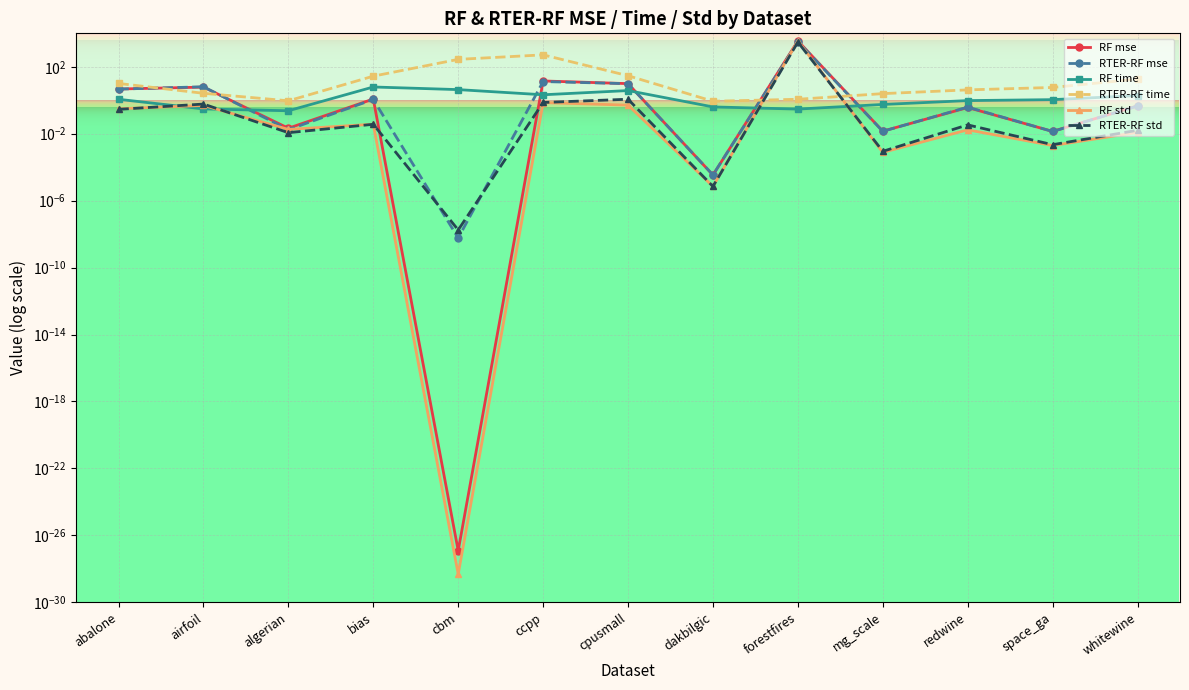

At mg_scale, list the series in order from smallest to largest.

RF std, RTER-RF std, RTER-RF mse, RF mse, RF time, RTER-RF time